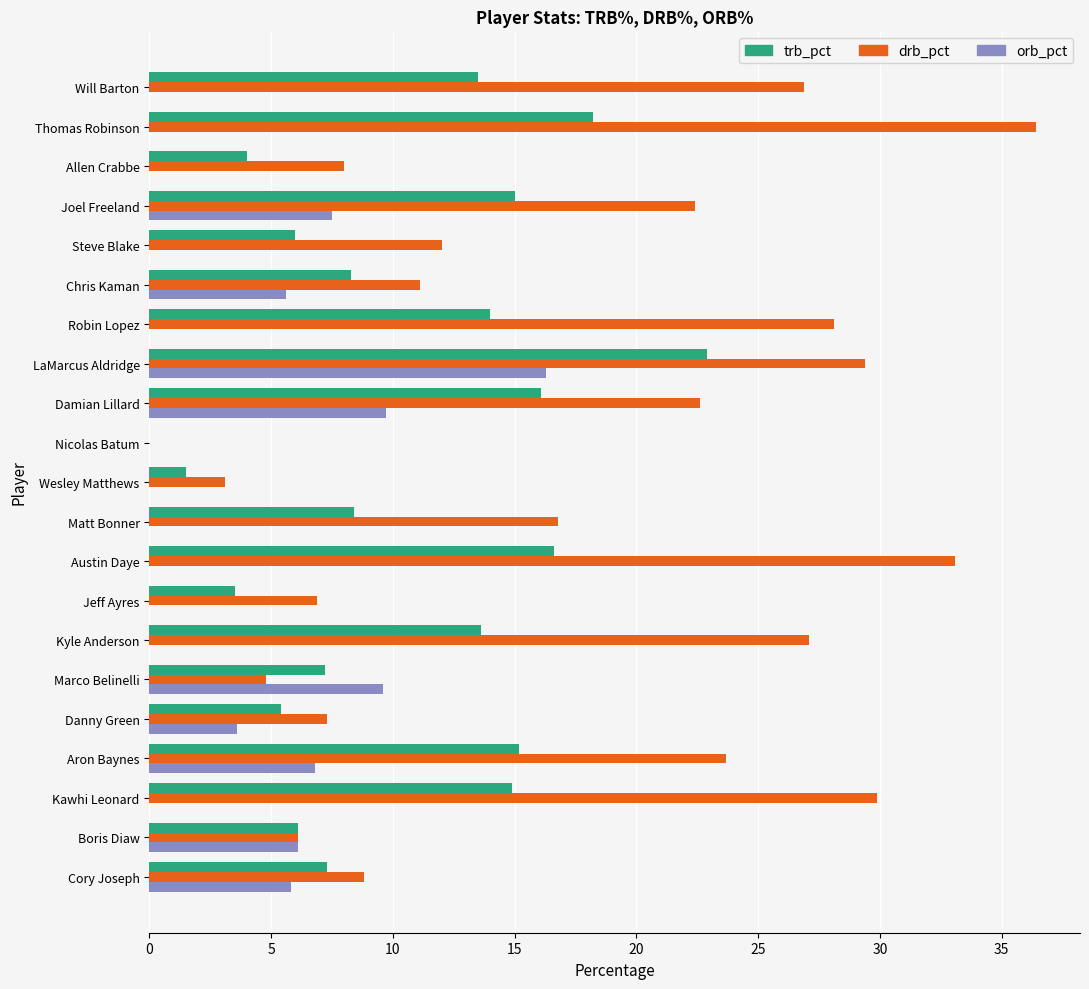

Is it true that orb_pct equals 6.2 at Kawhi Leonard?

False